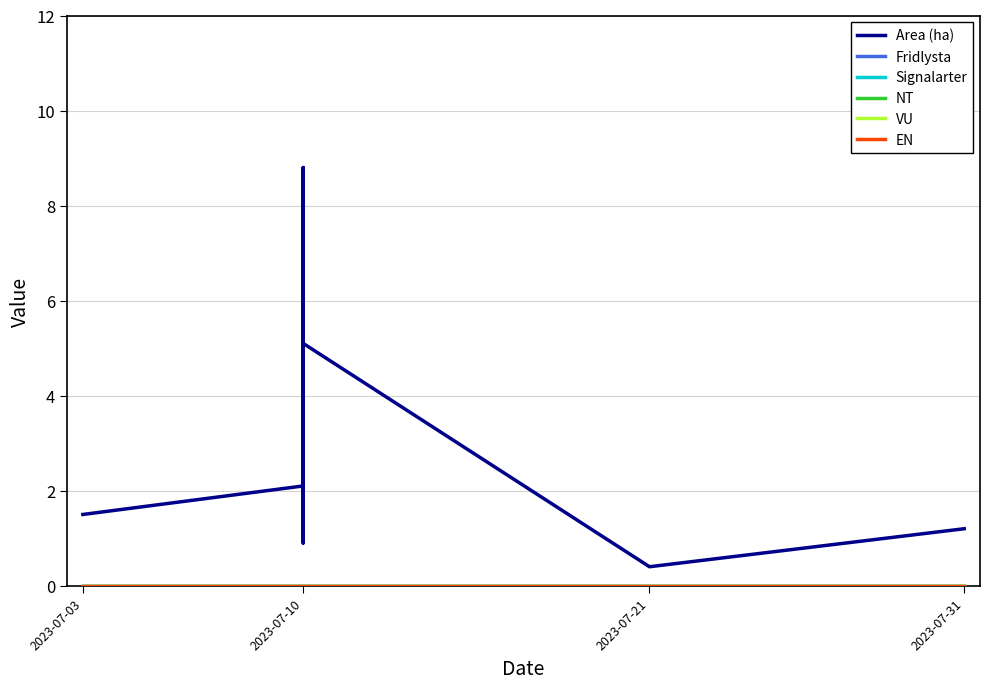

What is the total value across all series at 2023-07-03?

1.5